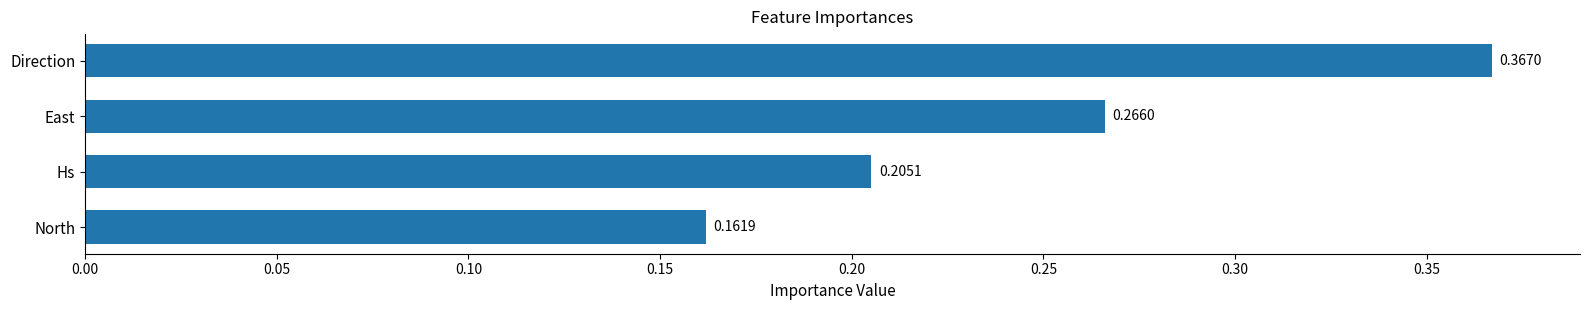

Count the values in the range 0 to 1.

4